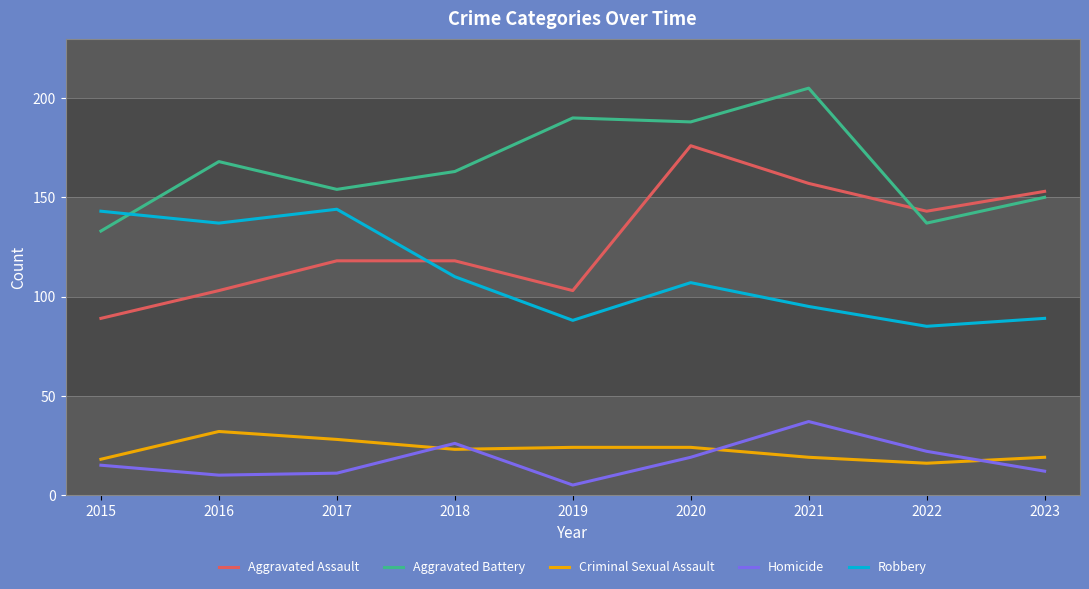

Rank the series at 2019 from highest to lowest value.

Aggravated Battery, Aggravated Assault, Robbery, Criminal Sexual Assault, Homicide